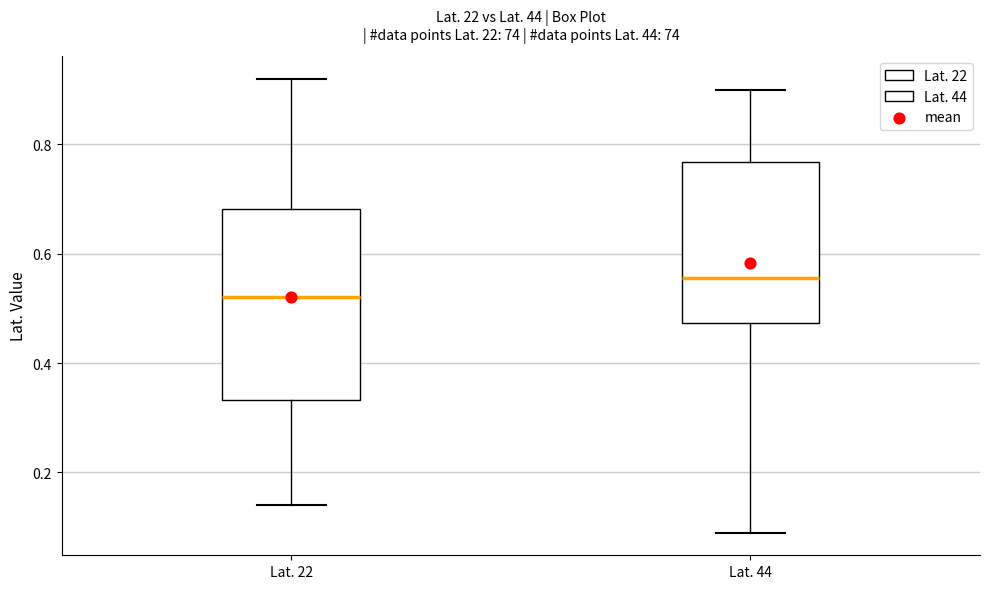

Reading left to right, transcribe this box plot: for each box, give where its median line is, the range the box spans, and where its two whiskers end, as read against the y-axis. The values are not printed on the chart, so give them approximately, as read against the axis.

Lat. 22: median 0.52, box 0.34 to 0.68, whiskers 0.14 to 0.92
Lat. 44: median 0.56, box 0.48 to 0.76, whiskers 0.10 to 0.90